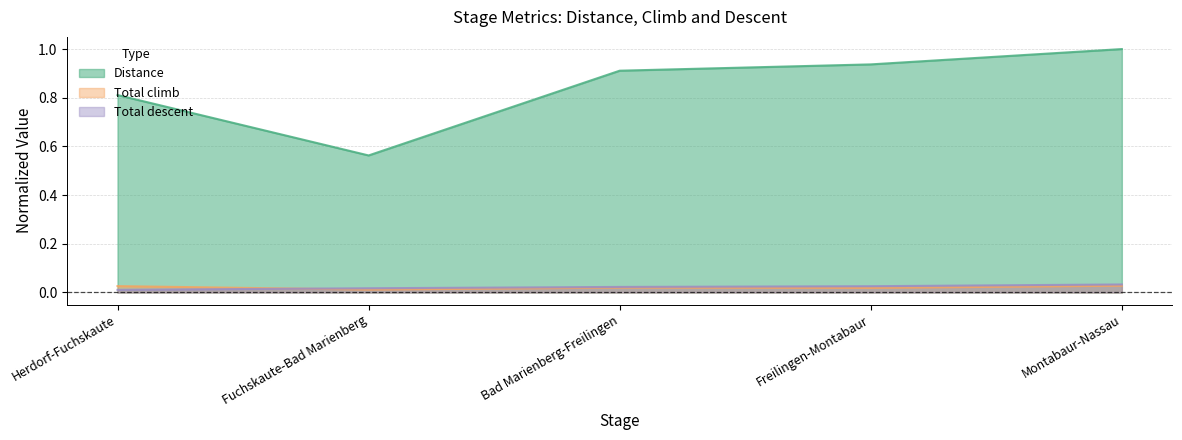

At which label does Distance reach its minimum?

Fuchskaute-Bad Marienberg